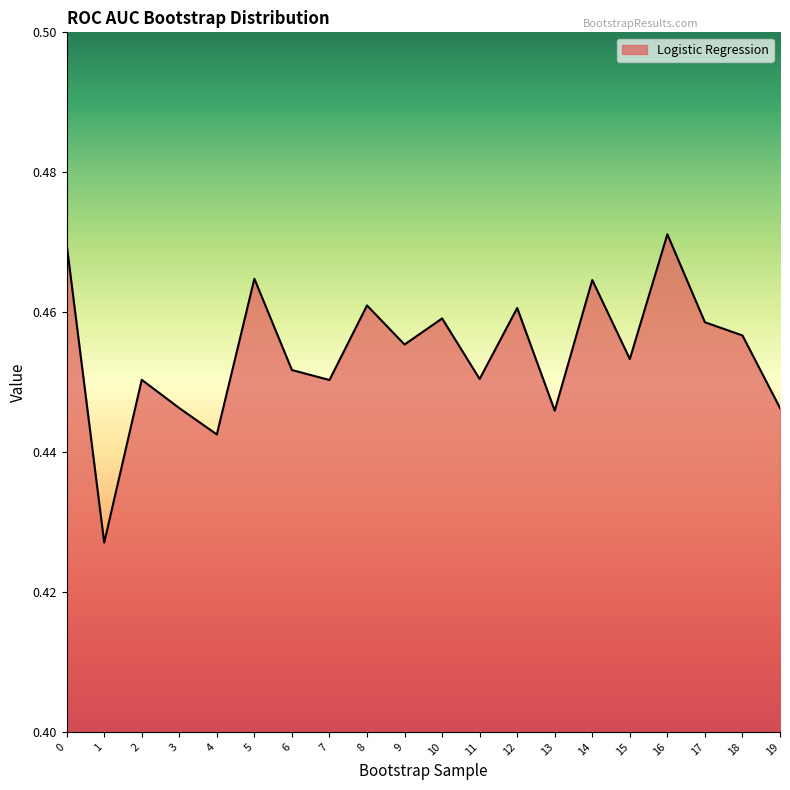

True or false: the data has more than 0 interior local peaks.

True